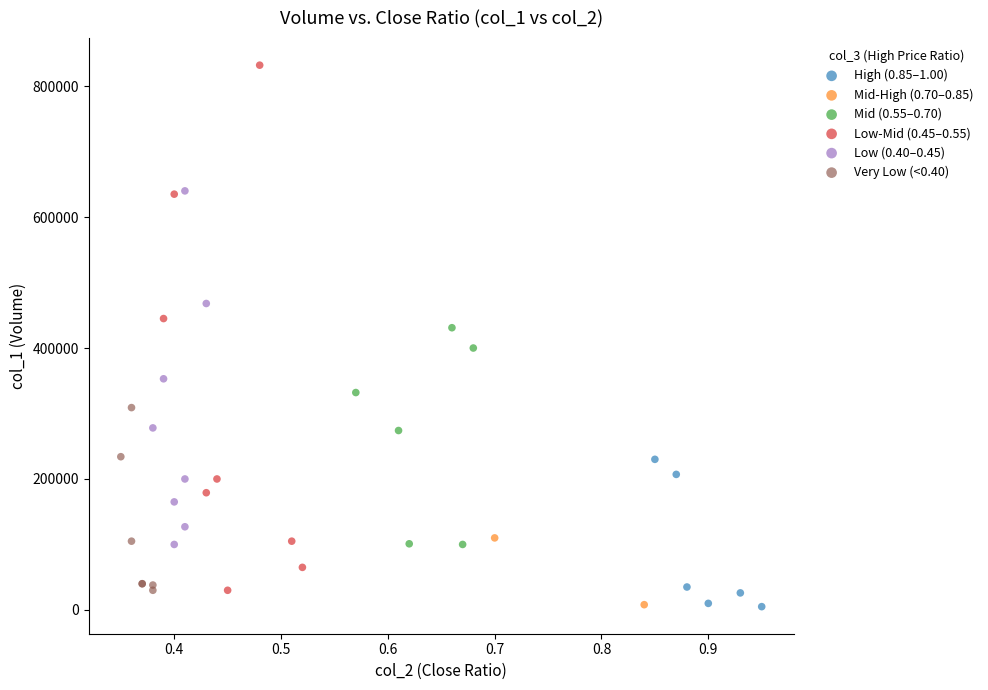

Which series contains the highest Y value?

Low-Mid (0.45–0.55)